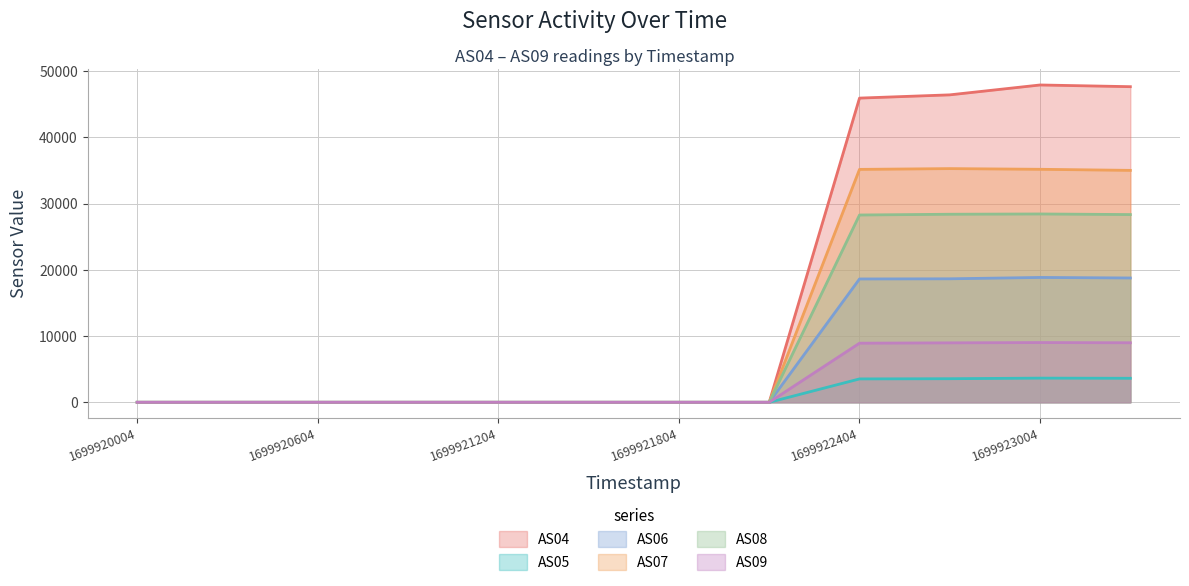

At how many categories does at least one series exceed 27443?

4